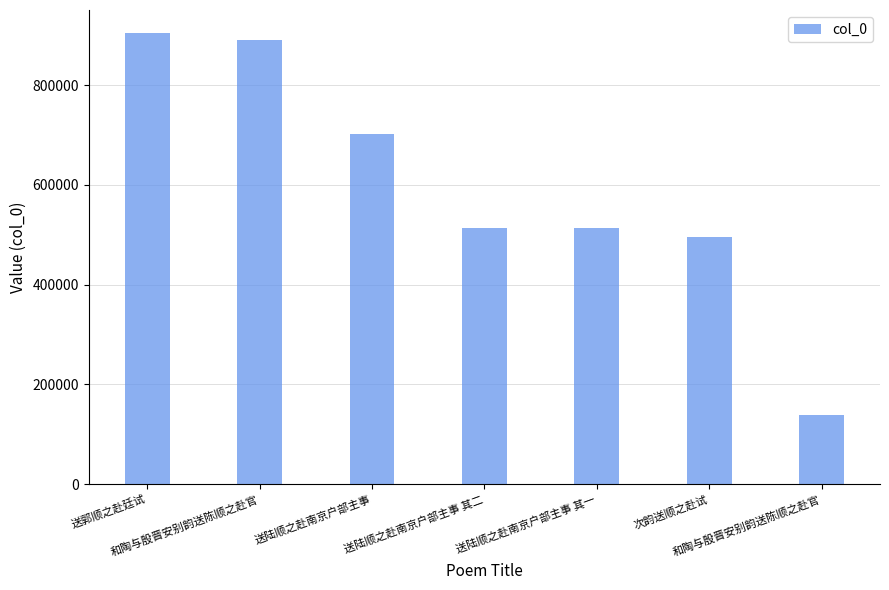

How many data points does each series have?

7